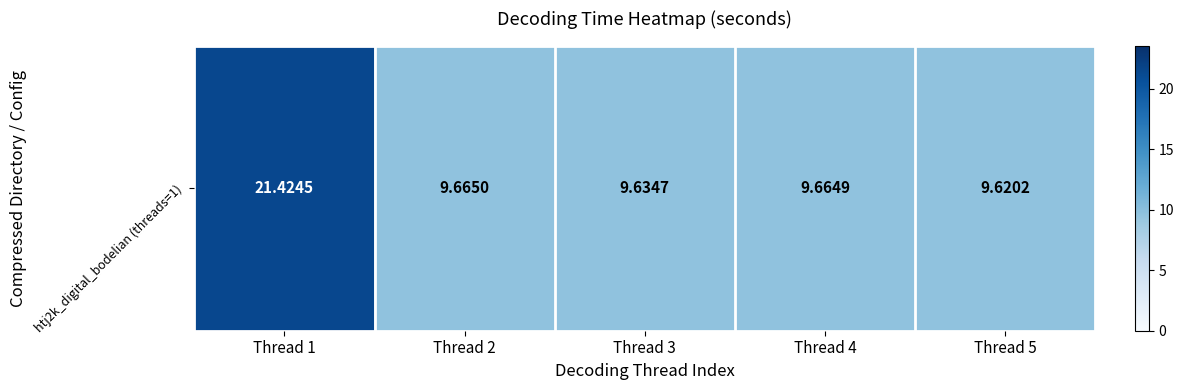

What is the approximate value at Thread 4?

9.7